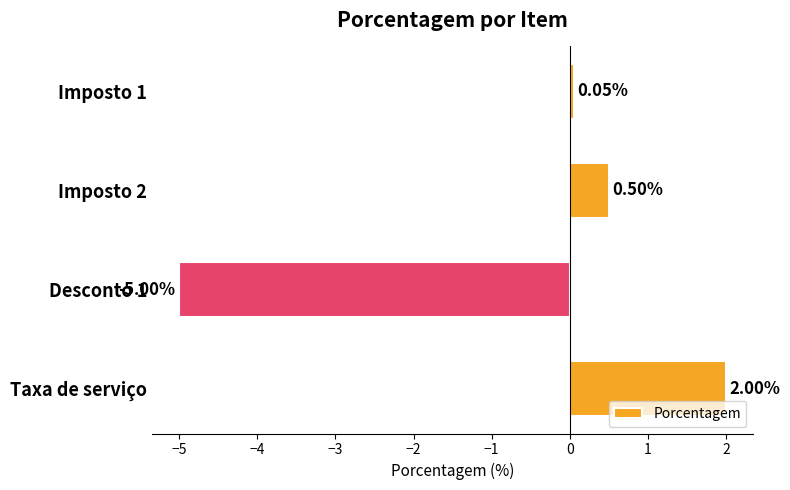

What is the sum of the values at Desconto 1 and Imposto 2?

-4.5